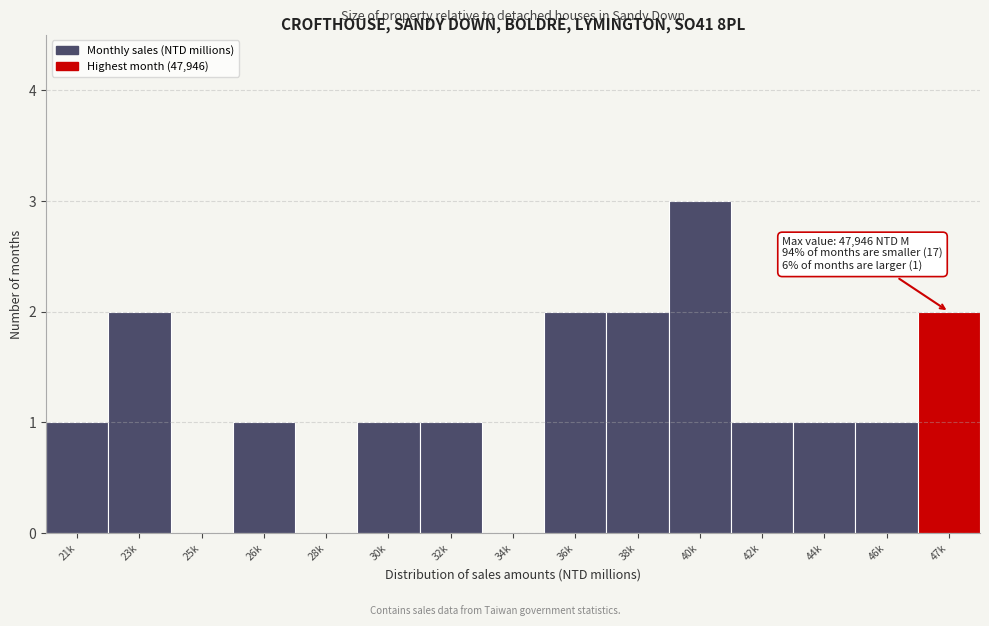

Reading left to right, transcribe all the data shown in this chart.

21k=1	23k=2	25k=0	26k=1	28k=0	30k=1	32k=1	34k=0	36k=2	38k=2	40k=3	42k=1	44k=1	46k=1	47k=2